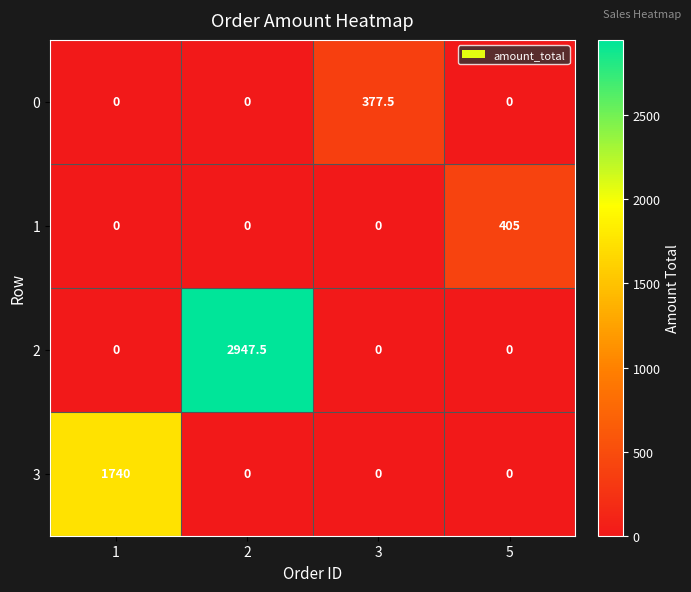

Reading left to right, what are all the values shown in this chart?

0: 1=0.0	2=0.0	3=377.5	5=0.0
1: 1=0.0	2=0.0	3=0.0	5=405.0
2: 1=0.0	2=2947.5	3=0.0	5=0.0
3: 1=1740.0	2=0.0	3=0.0	5=0.0